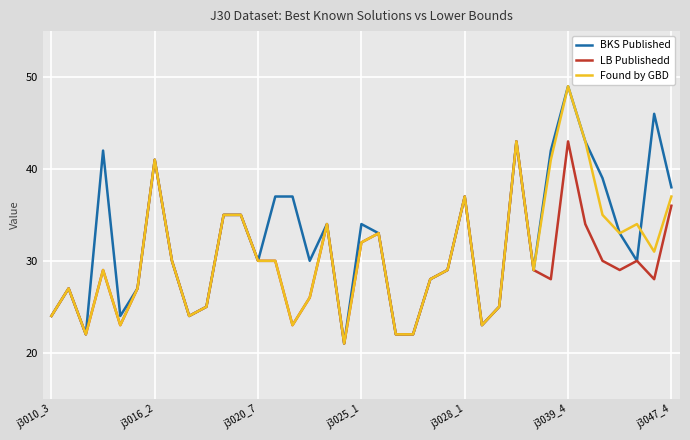

How many lines are shown in the chart?

3